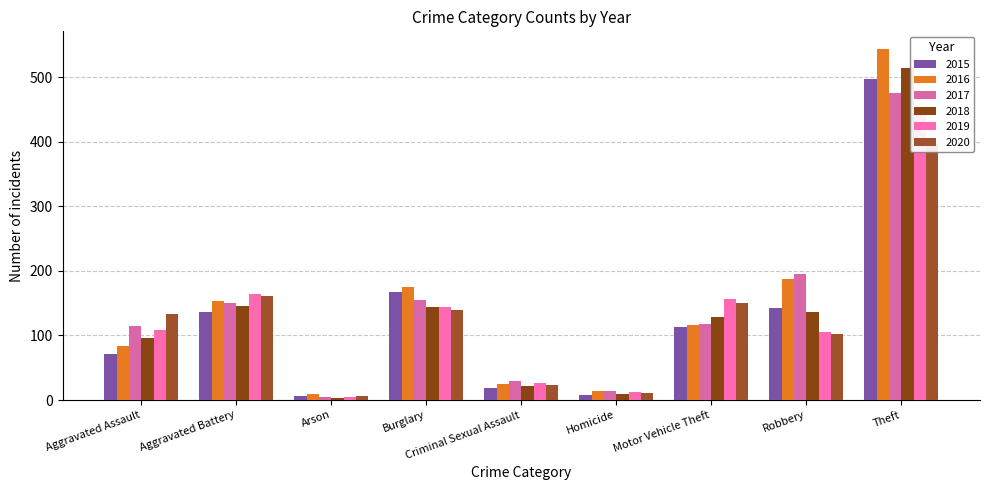

What is the value of the 2018 bar at the 4th from the left?

144